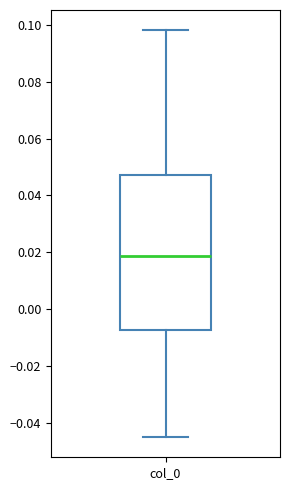

Read this box plot against the y-axis: the position of the median line, the range covered by the box, and the ends of both whiskers. The values are not printed on the chart, so give them approximately, as read against the axis.

median 0.018, box -0.008 to 0.048, whiskers -0.044 to 0.098